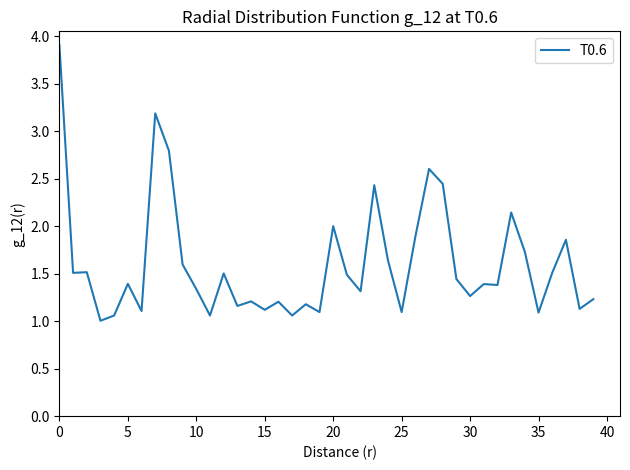

What is the maximum value shown in the chart?

3.9